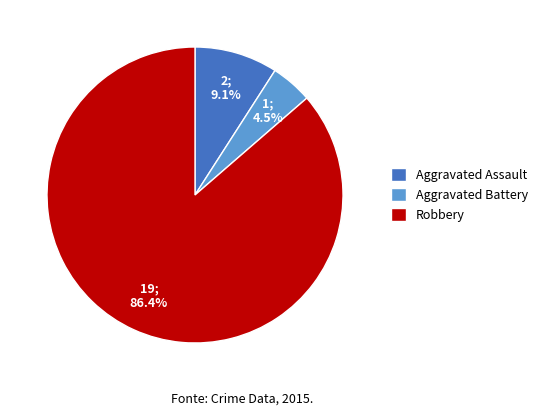

Approximately how many times larger is the value at Aggravated Battery compared to Robbery?

0.1